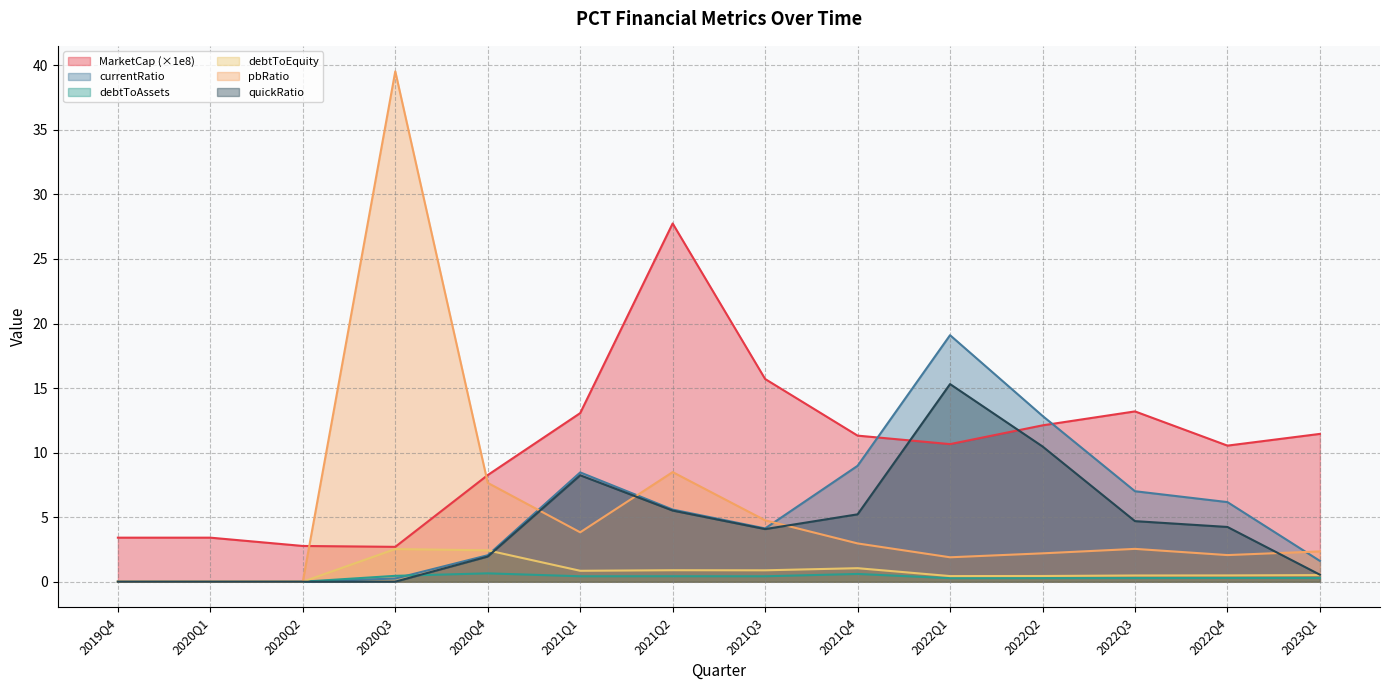

What are all the series names shown in the legend?

MarketCap (×1e8), currentRatio, debtToAssets, debtToEquity, pbRatio, quickRatio